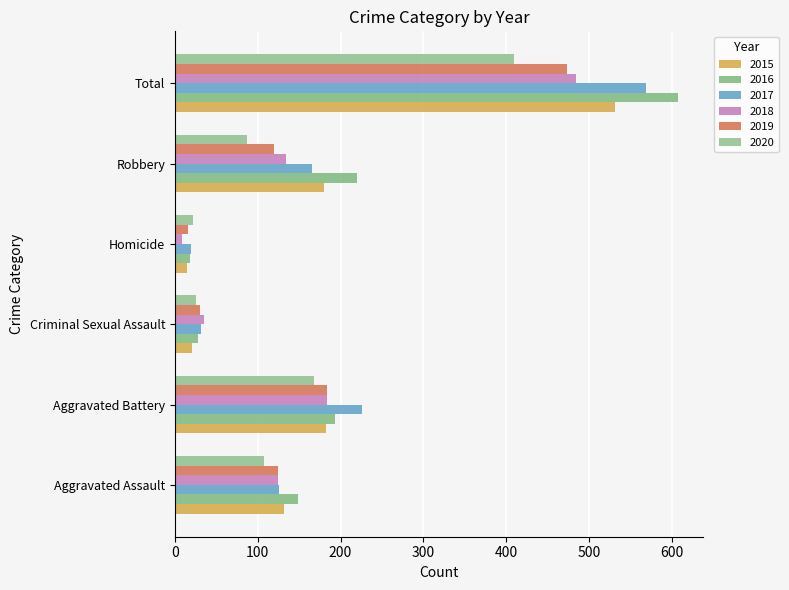

What position from the left is Total?

6